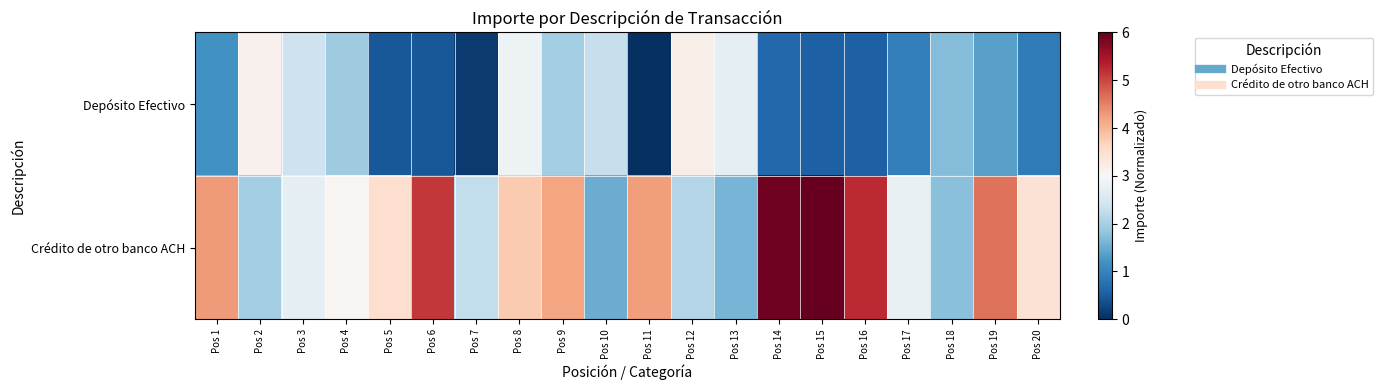

Reading left to right, what are all the values shown in this chart?

Depósito Efectivo: Pos 1=1.2	Pos 2=3.1	Pos 3=2.4	Pos 4=1.9	Pos 5=0.5	Pos 6=0.5	Pos 7=0.1	Pos 8=2.8	Pos 9=1.9	Pos 10=2.3	Pos 11=0.0	Pos 12=3.2	Pos 13=2.7	Pos 14=0.6	Pos 15=0.5	Pos 16=0.5	Pos 17=1.0	Pos 18=1.7	Pos 19=1.4	Pos 20=0.9
Crédito de otro banco ACH: Pos 1=4.3	Pos 2=2.0	Pos 3=2.7	Pos 4=3.1	Pos 5=3.5	Pos 6=5.1	Pos 7=2.3	Pos 8=3.8	Pos 9=4.2	Pos 10=1.5	Pos 11=4.2	Pos 12=2.1	Pos 13=1.6	Pos 14=5.9	Pos 15=6.0	Pos 16=5.2	Pos 17=2.8	Pos 18=1.8	Pos 19=4.6	Pos 20=3.4